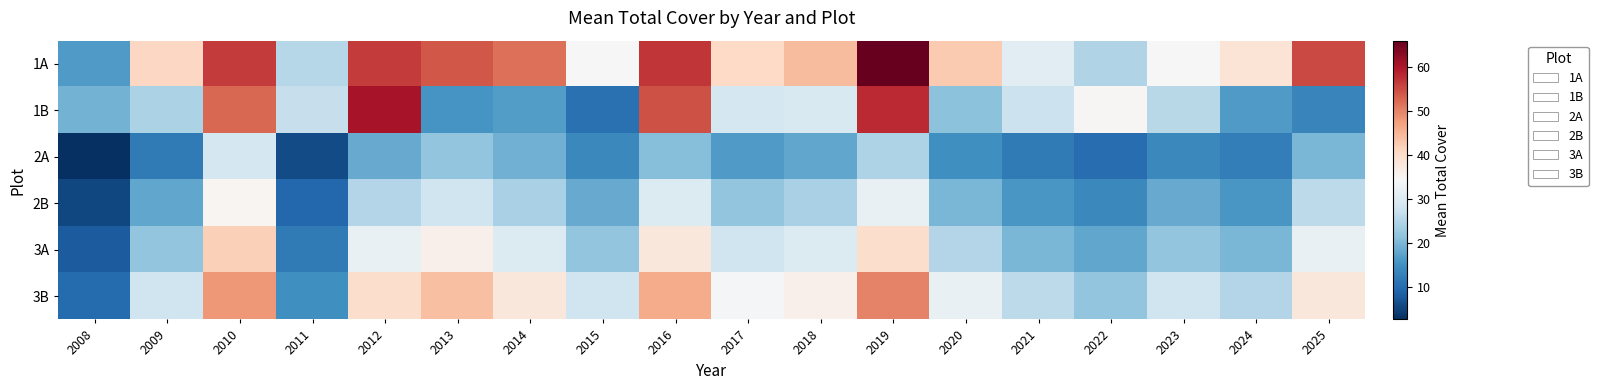

How many series are shown in this chart?

6